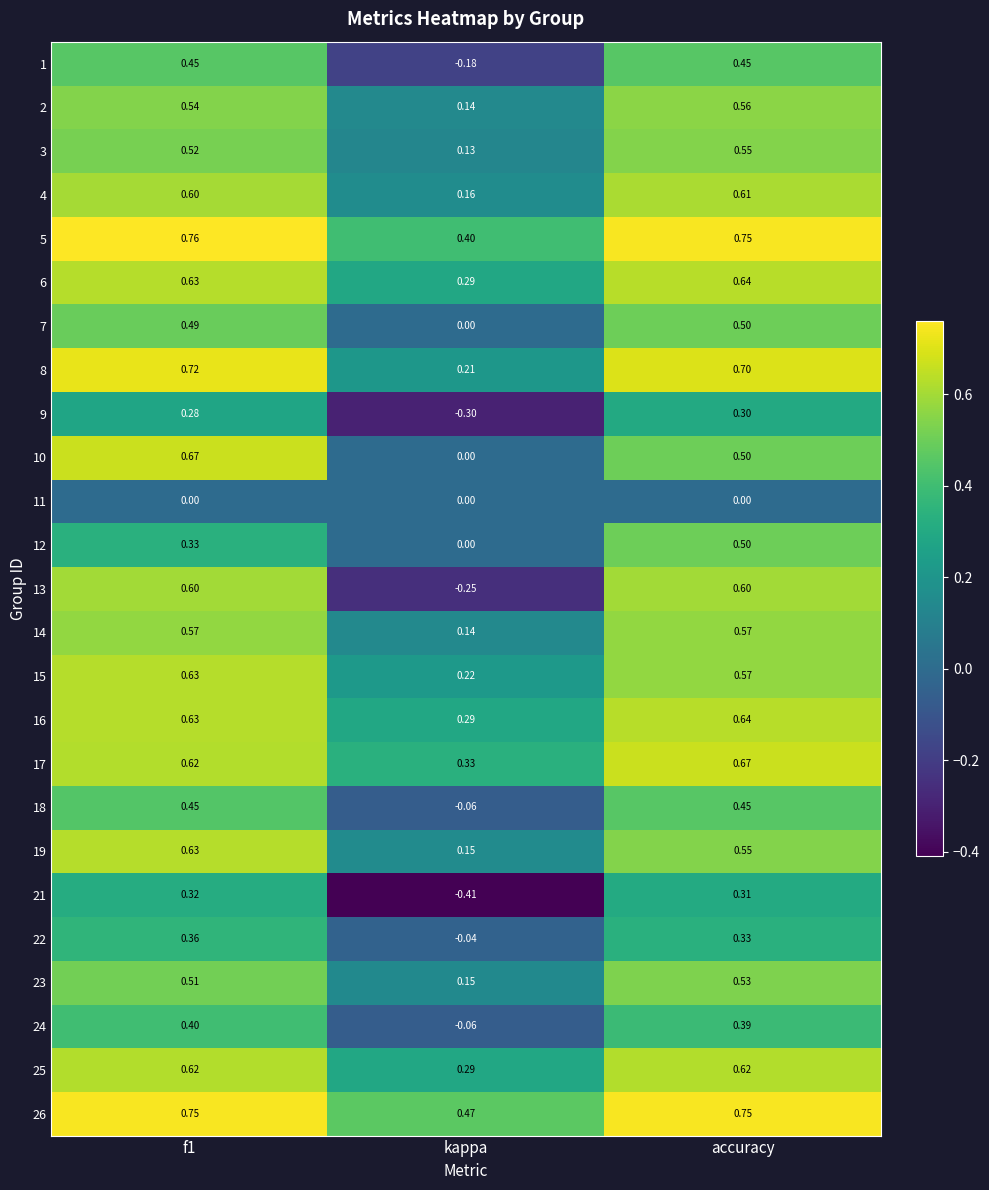

Which category has the highest value in the 6 series?

accuracy